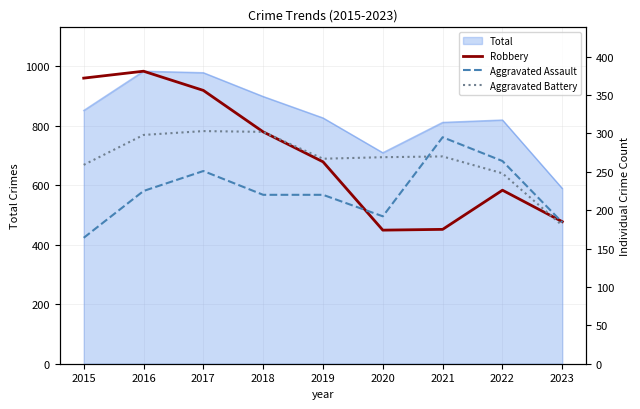

Between which two adjacent categories do Aggravated Battery and Aggravated Assault first intersect?

2020 and 2021